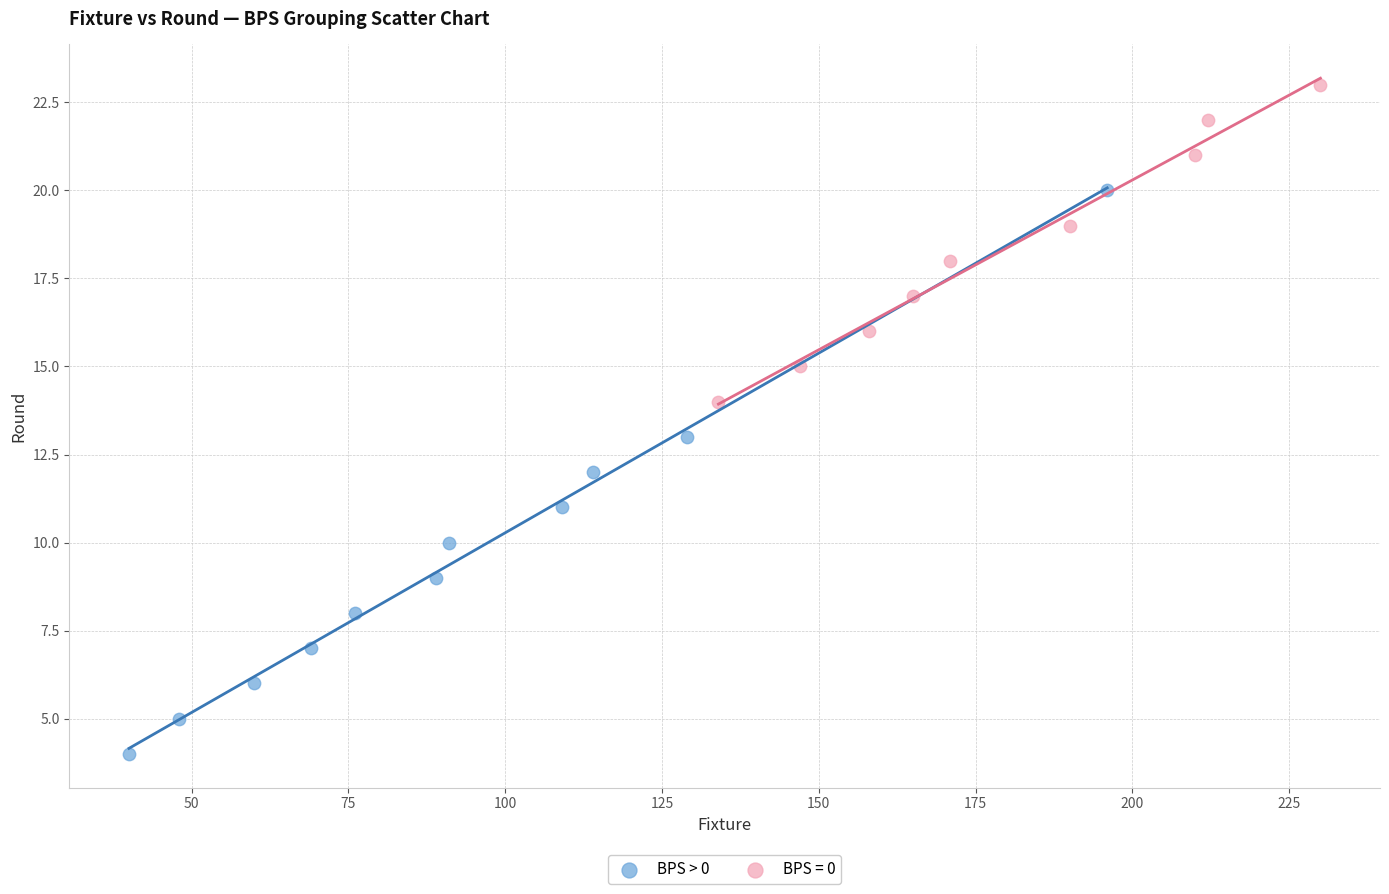

Which series has the widest spread of Y values?

BPS > 0